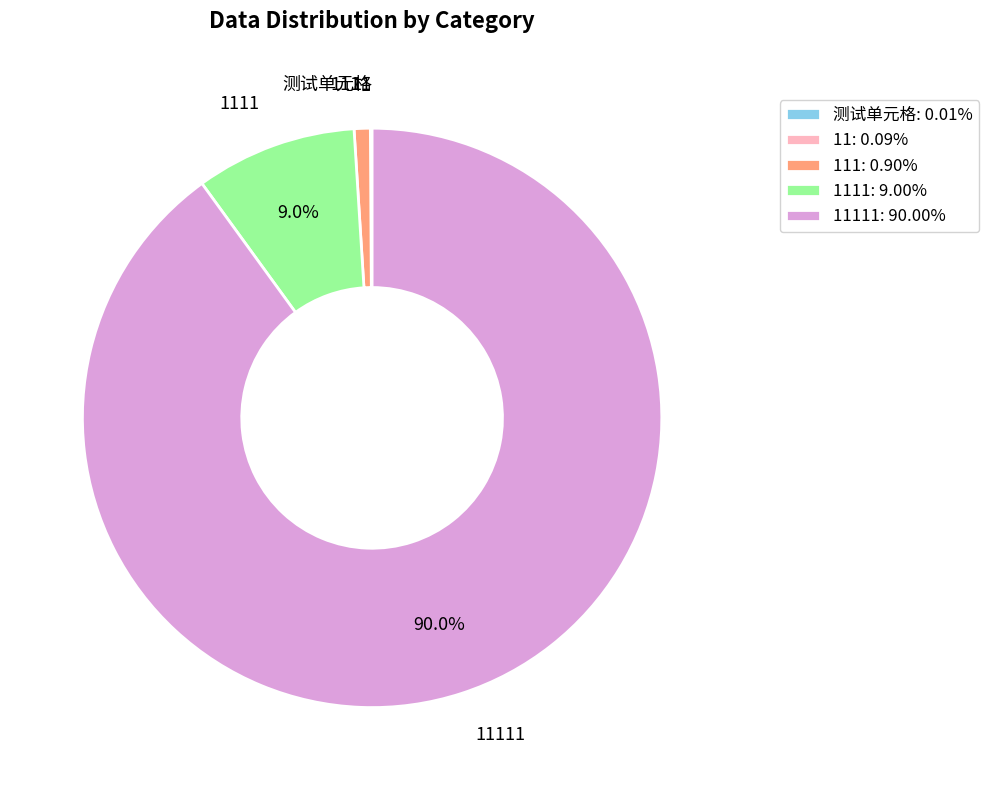

Is there any slice that represents more than half of the pie?

Yes